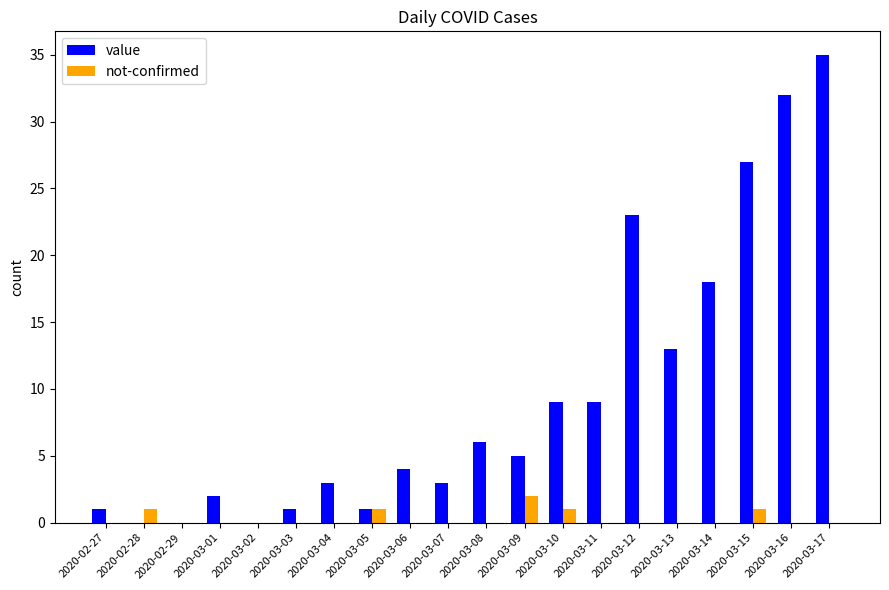

Reading left to right, transcribe all the data shown in this chart.

value: 1	0	0	2	0	1	3	1	4	3	6	5	9	9	23	13	18	27	32	35
not-confirmed: 0	1	0	0	0	0	0	1	0	0	0	2	1	0	0	0	0	1	0	0